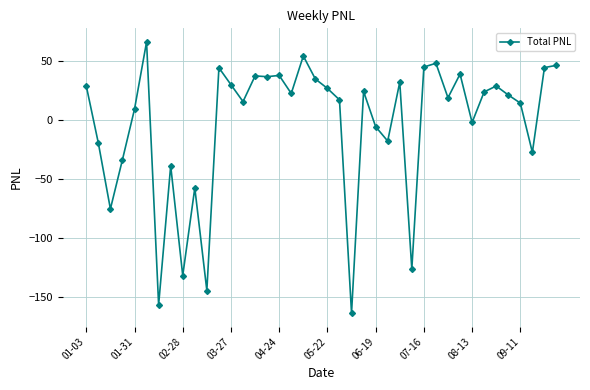

What is the smallest value displayed?

-163.6